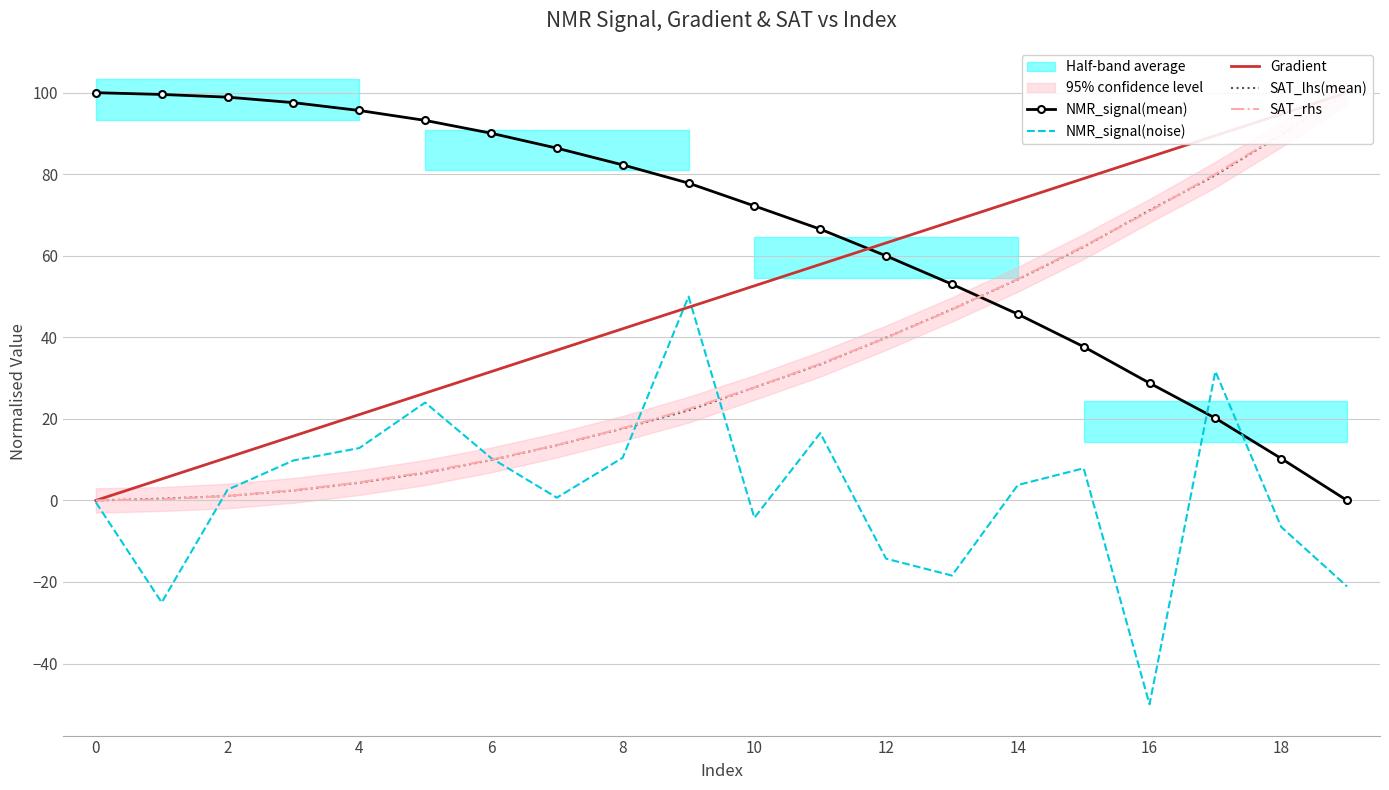

Is it true that NMR_signal(mean) equals 82.3 at 8?

True